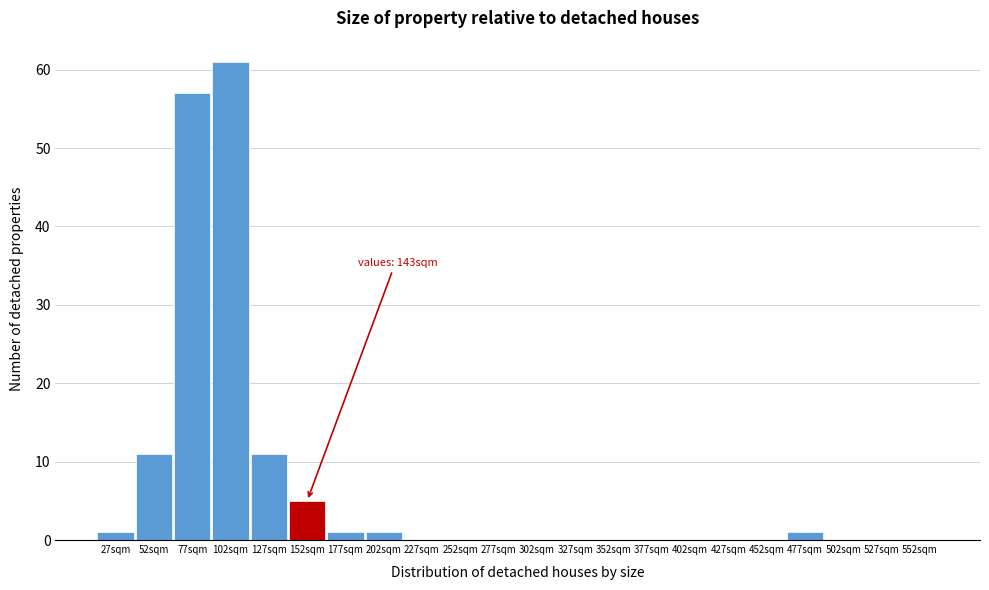

Reading left to right, what are all the values shown in this chart?

27sqm=1	52sqm=11	77sqm=57	102sqm=61	127sqm=11	152sqm=5	177sqm=1	202sqm=1	227sqm=0	252sqm=0	277sqm=0	302sqm=0	327sqm=0	352sqm=0	377sqm=0	402sqm=0	427sqm=0	452sqm=0	477sqm=1	502sqm=0	527sqm=0	552sqm=0